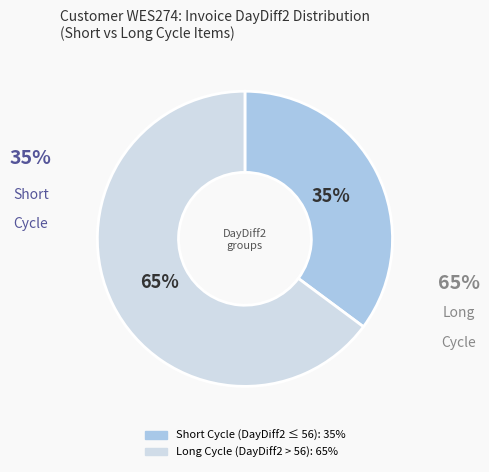

Is there any slice that represents more than half of the pie?

Yes